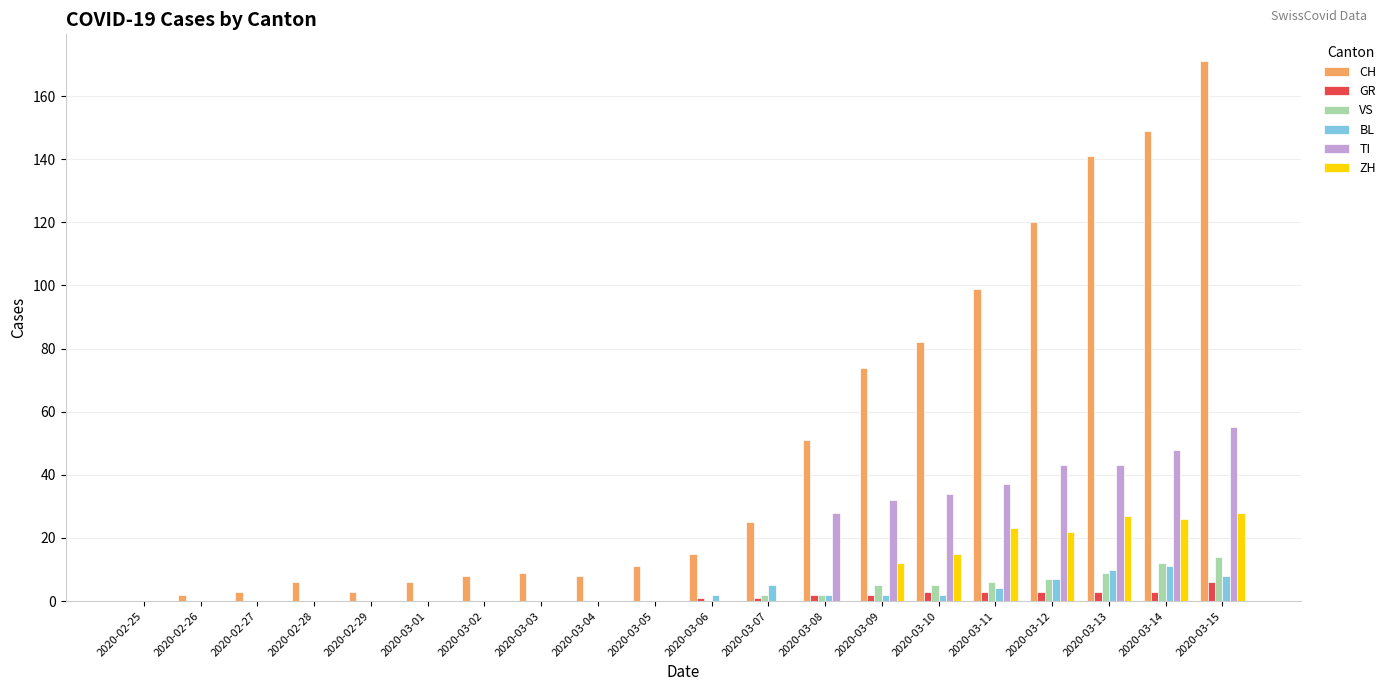

What is the average value of the BL series?

3